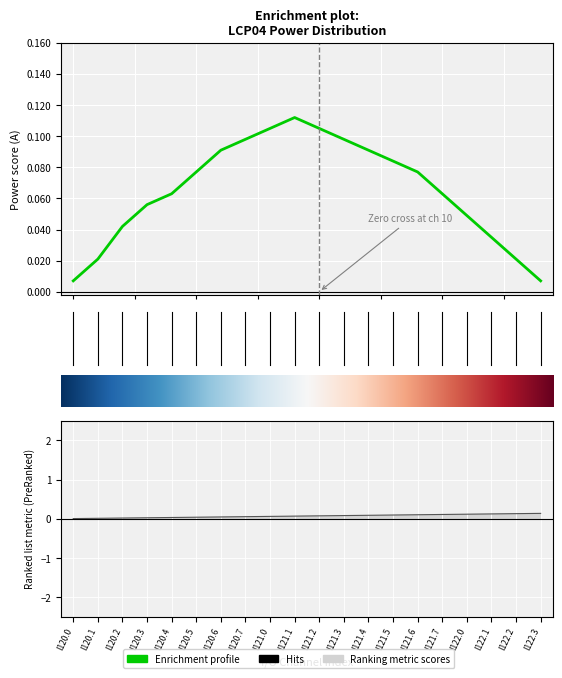

At which category is the sum across all series the highest?

I121.1